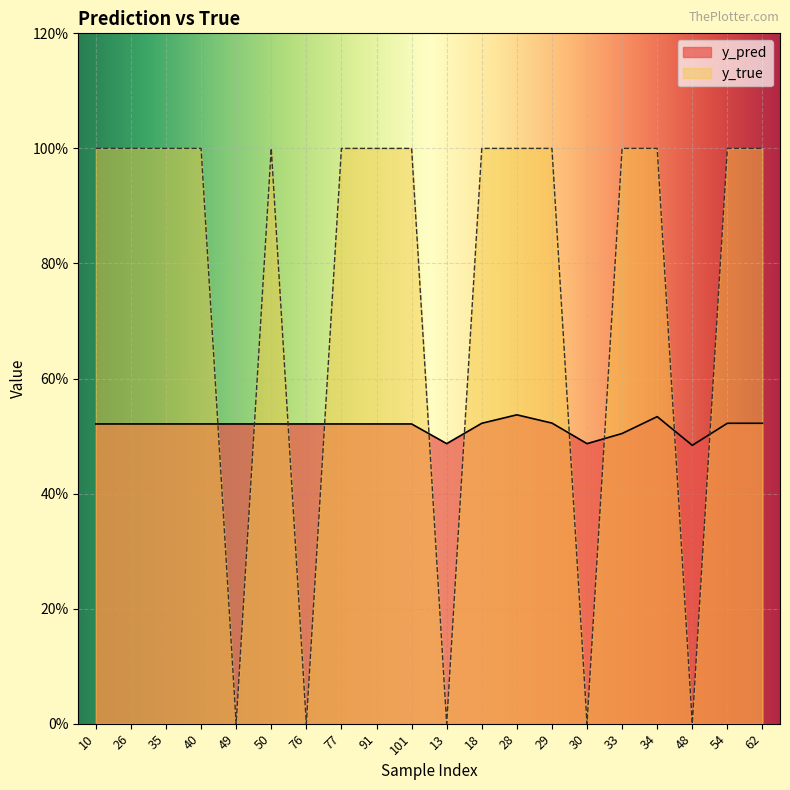

In y_true, how many points are lower than both neighbors (excluding endpoints)?

5